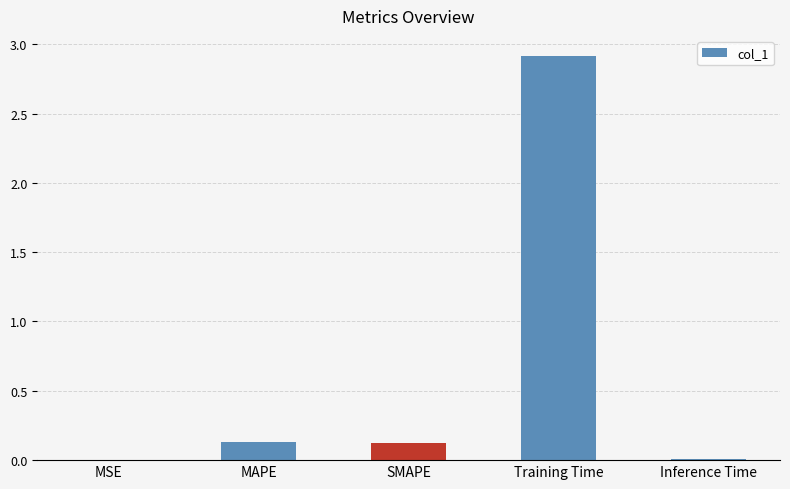

What is the maximum value shown in the chart?

2.9